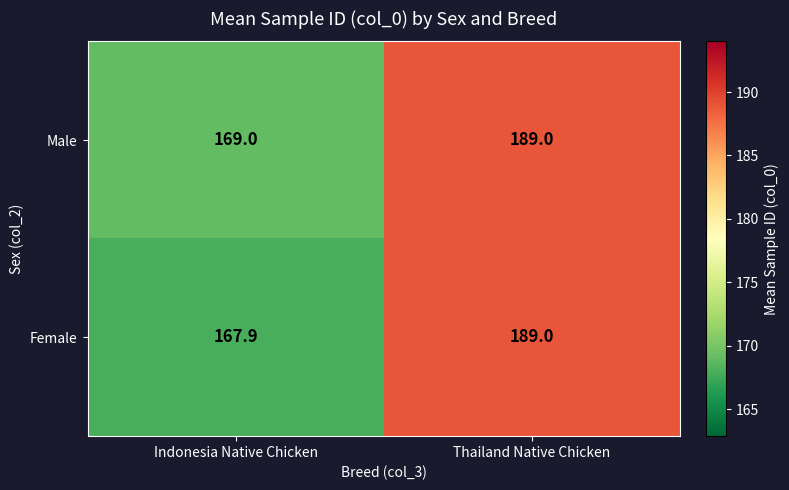

What is the difference between the highest and lowest values at Indonesia Native Chicken?

1.1